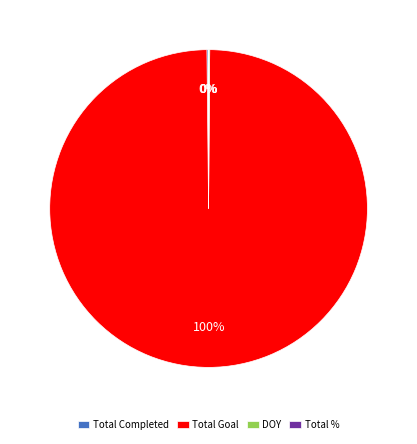

Which slice is the largest?

Total Goal